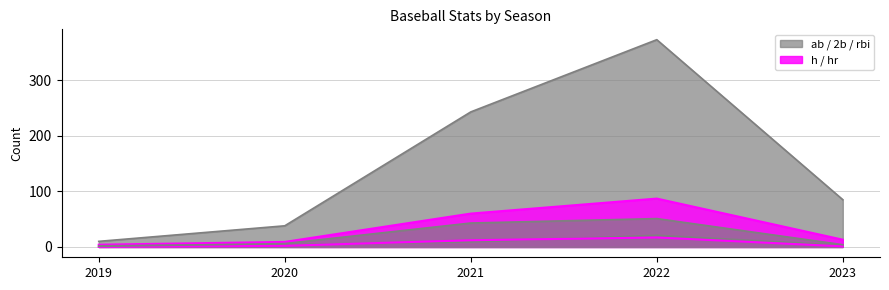

Is it true that hr equals 6 at 2022?

False